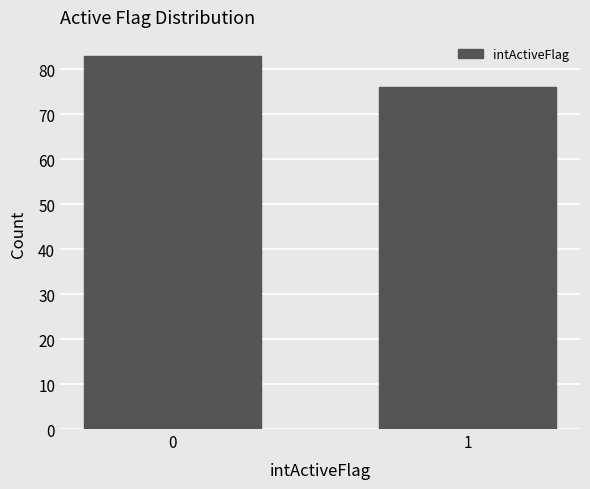

Reading right to left, what are all the values shown in this chart?

76	83